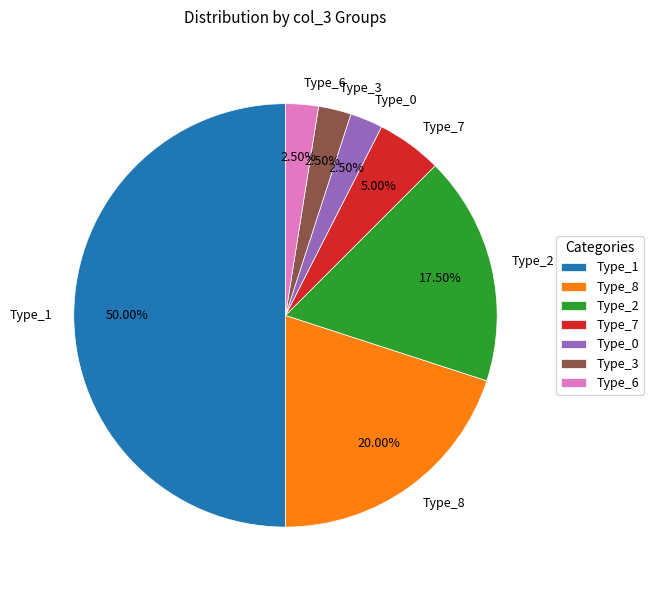

Do Type_0 and Type_1 together represent more than half of the pie?

Yes